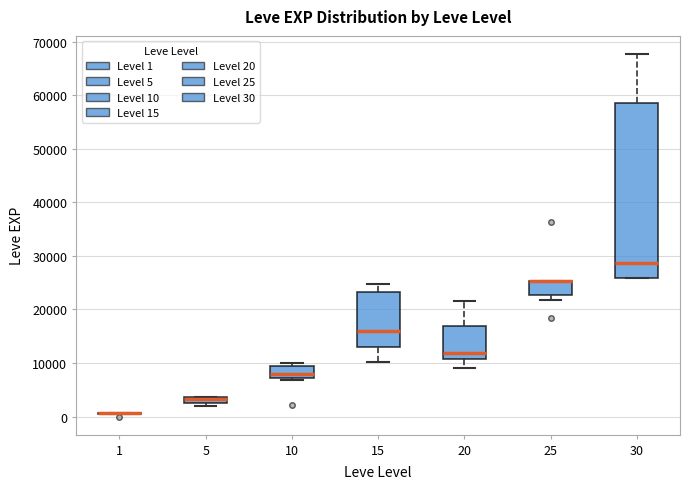

Which box is the tallest, from its lower edge to its upper edge?

30